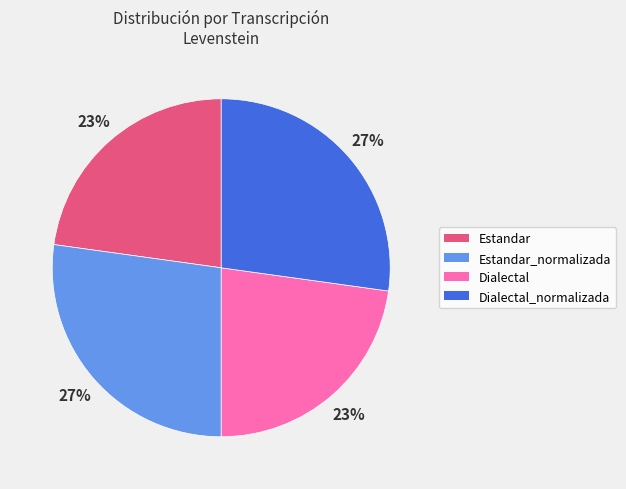

The Dialectal_normalizada slice represents 27% of the pie. True or false?

True